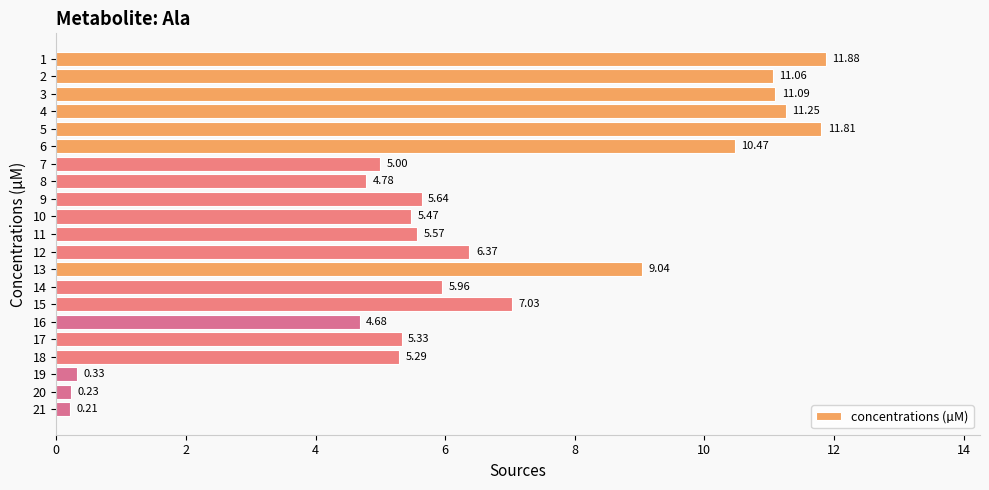

What is the sum of the values at 17 and 18?

10.6